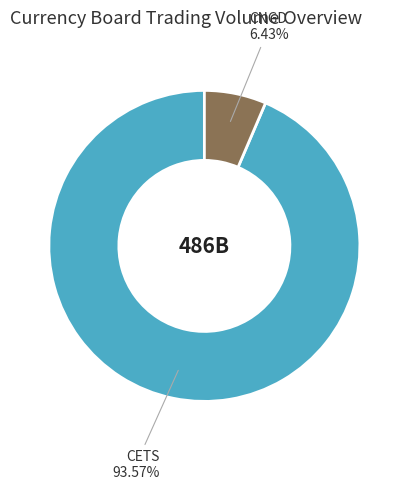

Which category accounts for the majority?

CETS